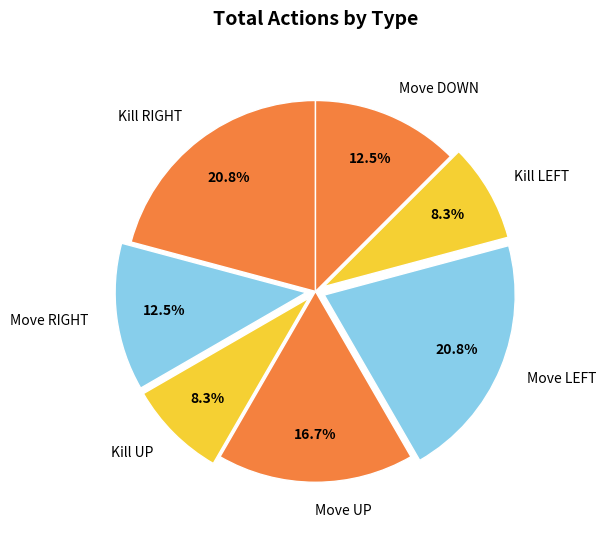

Count the number of slices in the pie.

7